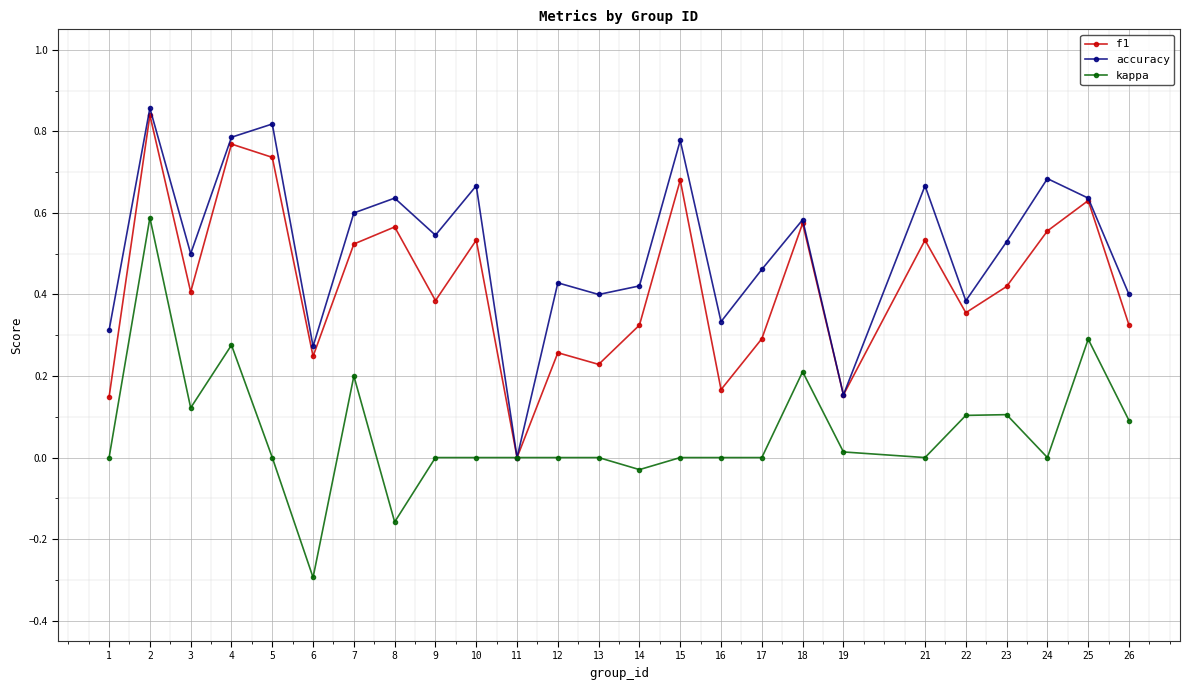

At 6, list the series in order from largest to smallest.

accuracy, f1, kappa